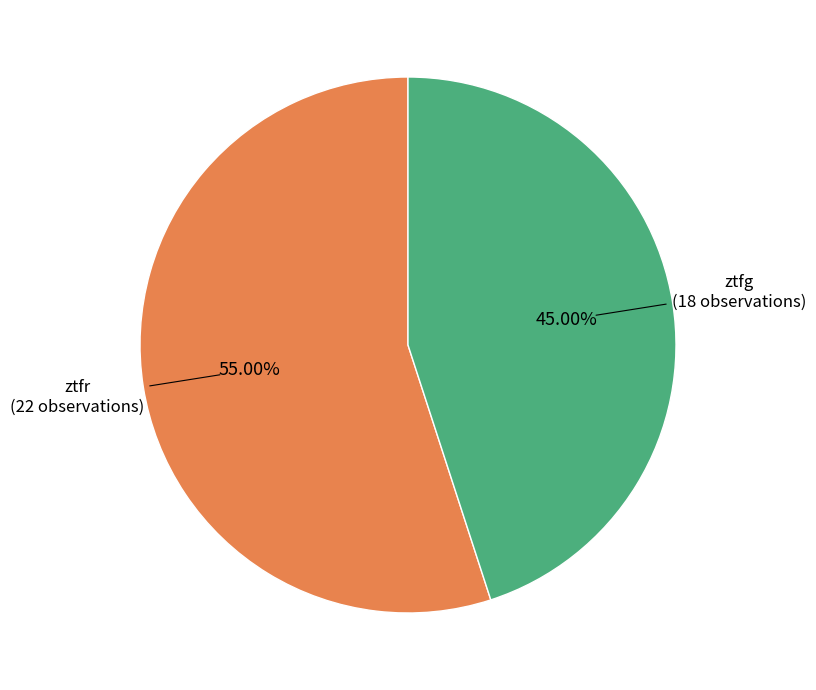

How many segments does this pie chart have?

2